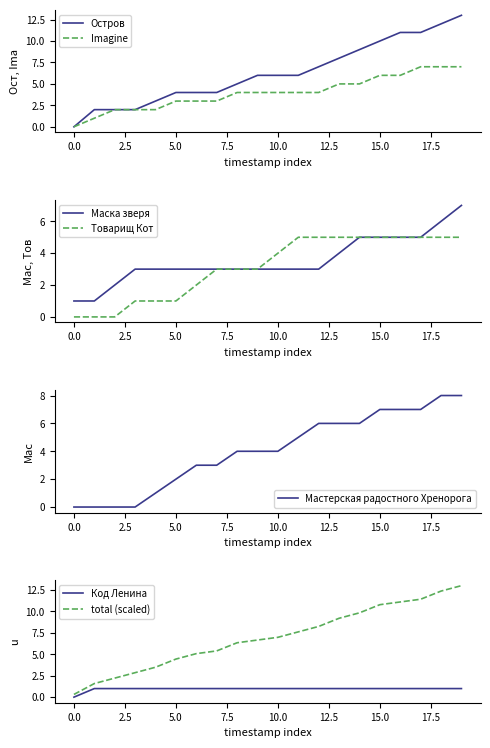

True or false: total (scaled) and Код Ленина intersect in this chart.

False